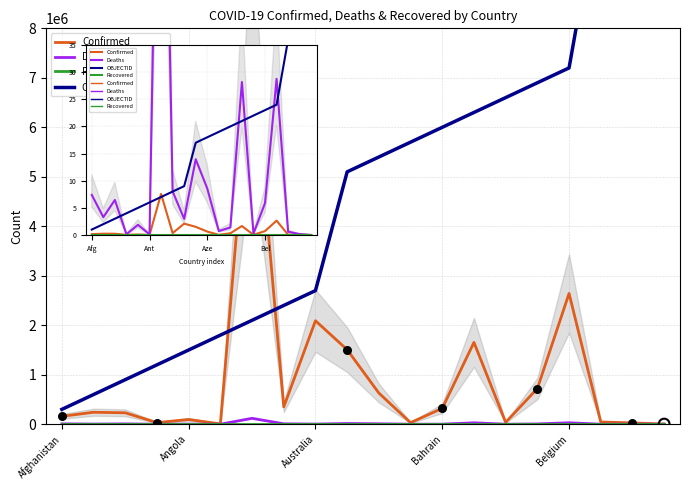

At which category is the sum across all series the highest?

19